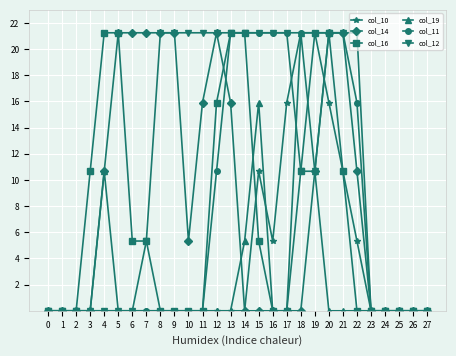

Is the value of col_16 at 27 greater than the value of col_11 at 22?

No